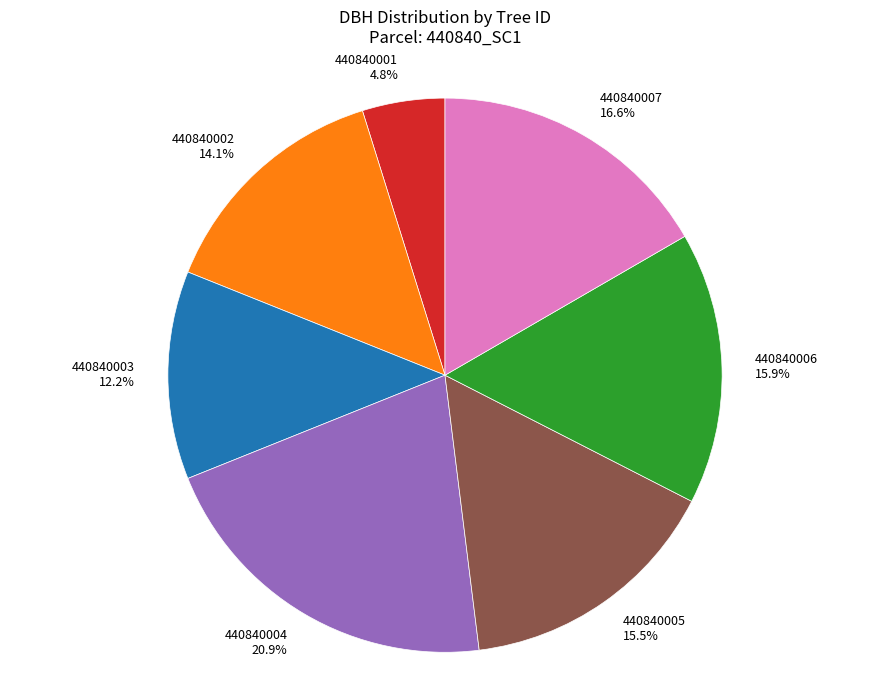

Which category has the biggest portion of the pie?

440840004